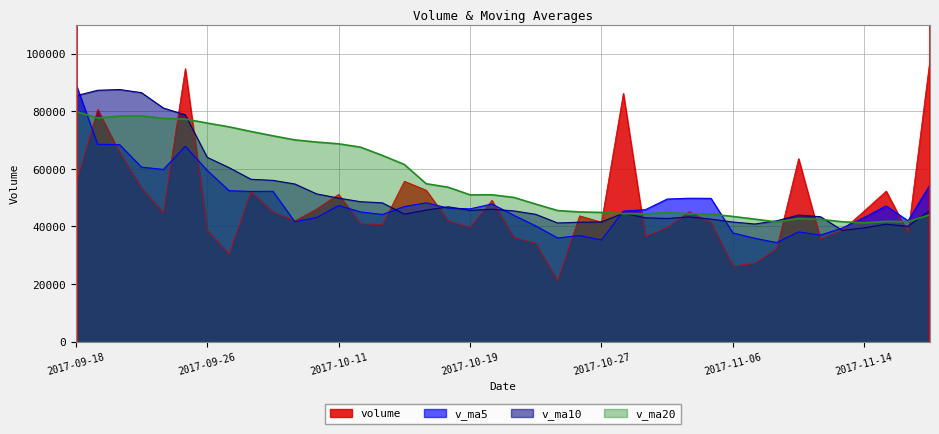

Where is the first local minimum for volume?

2017-09-22